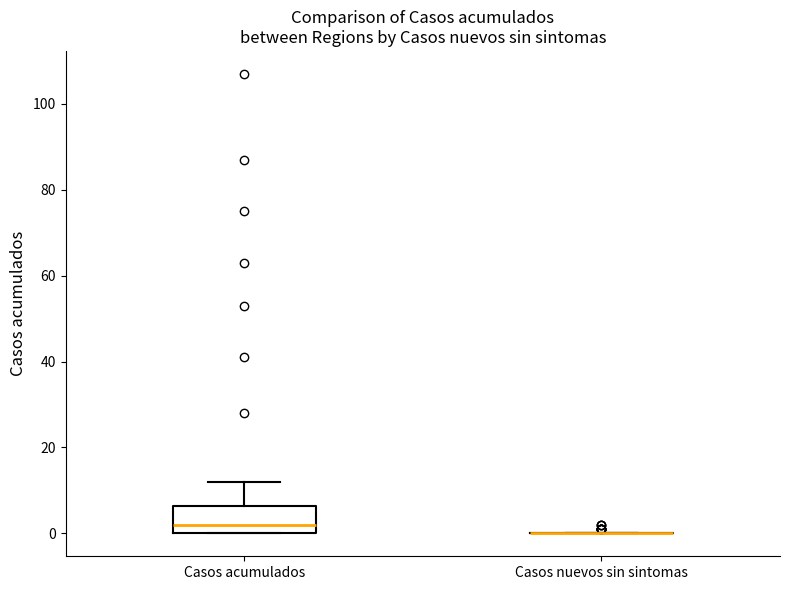

Where does the median line of the box for Casos acumulados sit on the y-axis? The values are not printed on the chart, so give them approximately, as read against the axis.

2